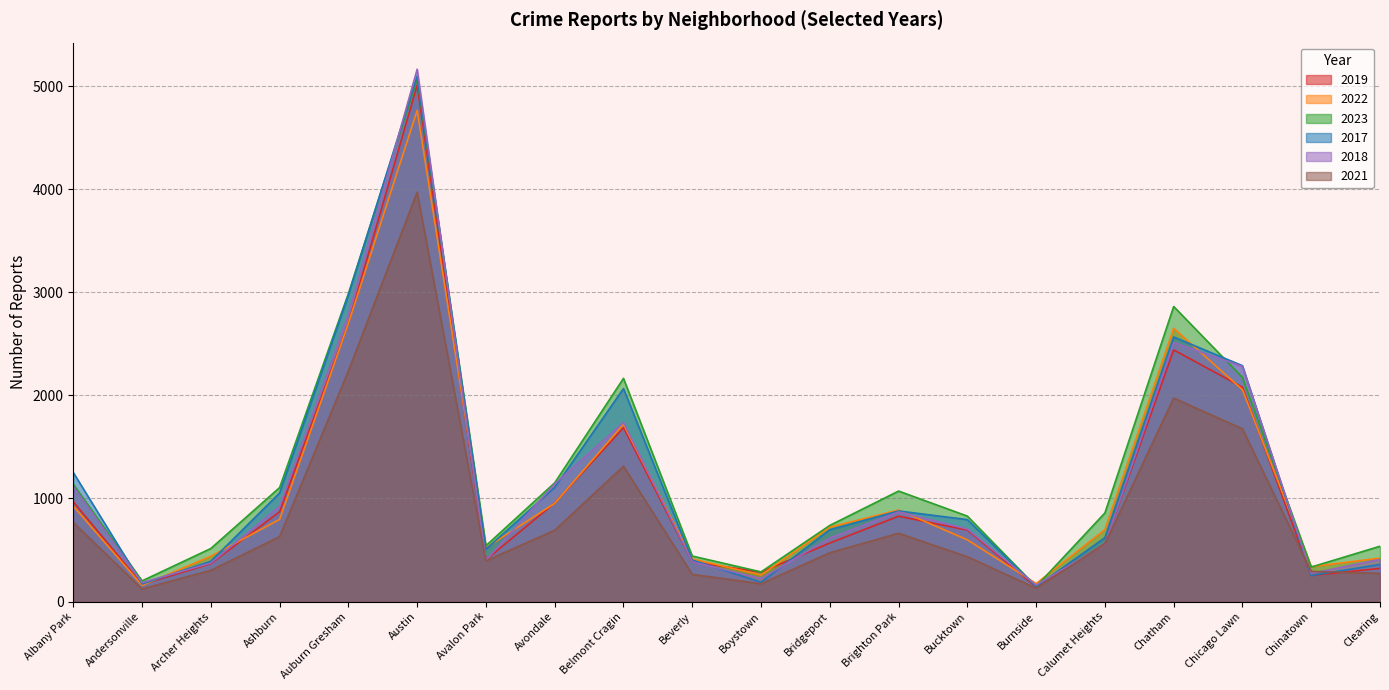

What is the total value across all series at Calumet Heights?

3852